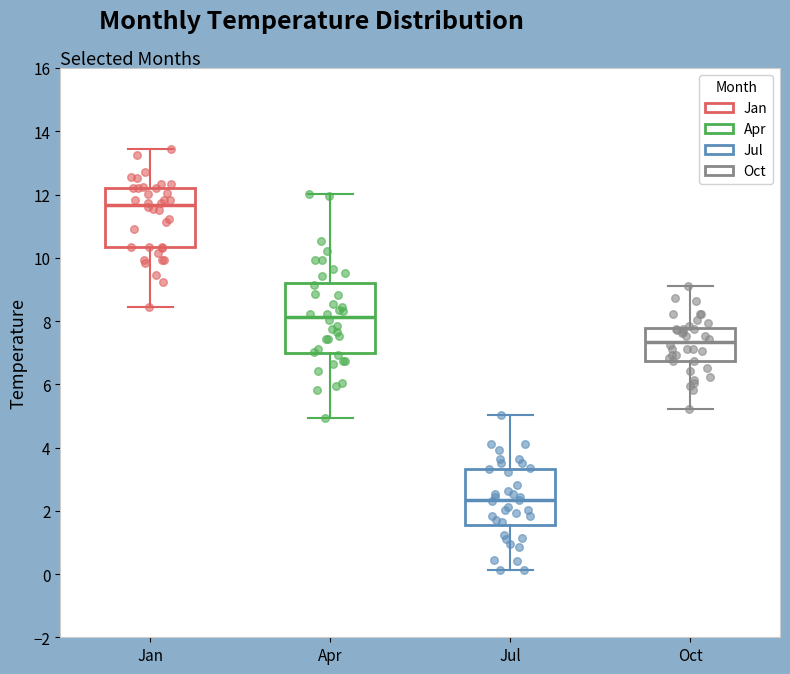

Which box is the tallest, from its lower edge to its upper edge?

Apr